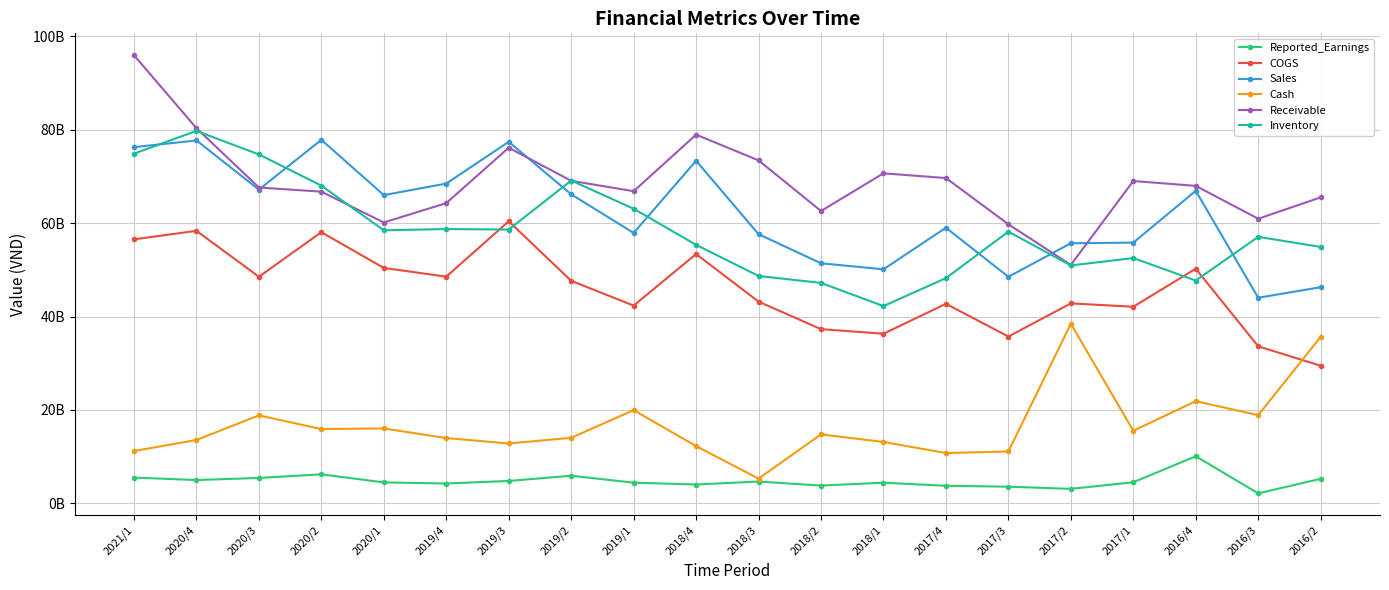

What are all the series names shown in the legend?

Reported_Earnings, COGS, Sales, Cash, Receivable, Inventory